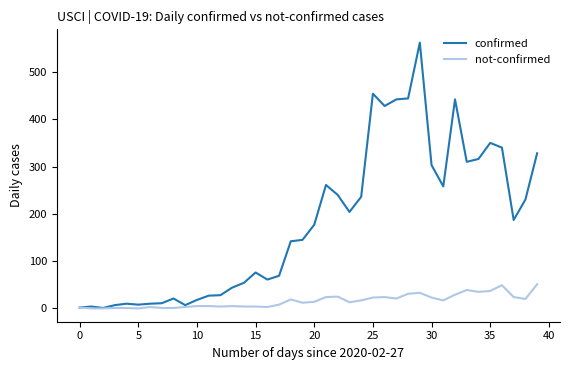

What is the maximum value shown in the chart?

562